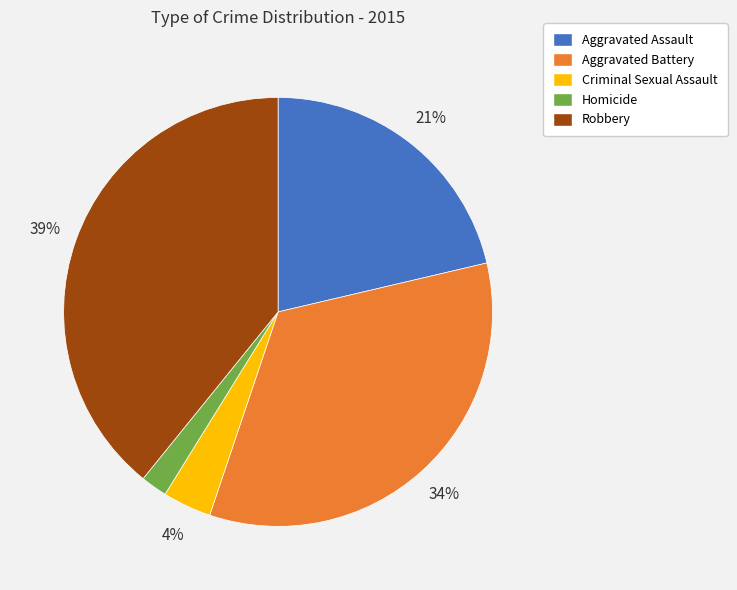

How many slices are in this pie chart?

5